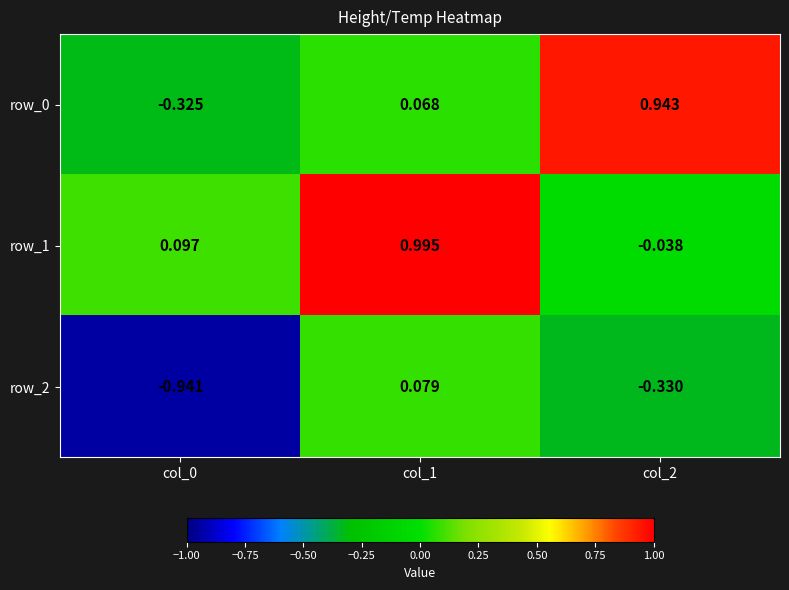

Which series has the widest spread of values?

row_0